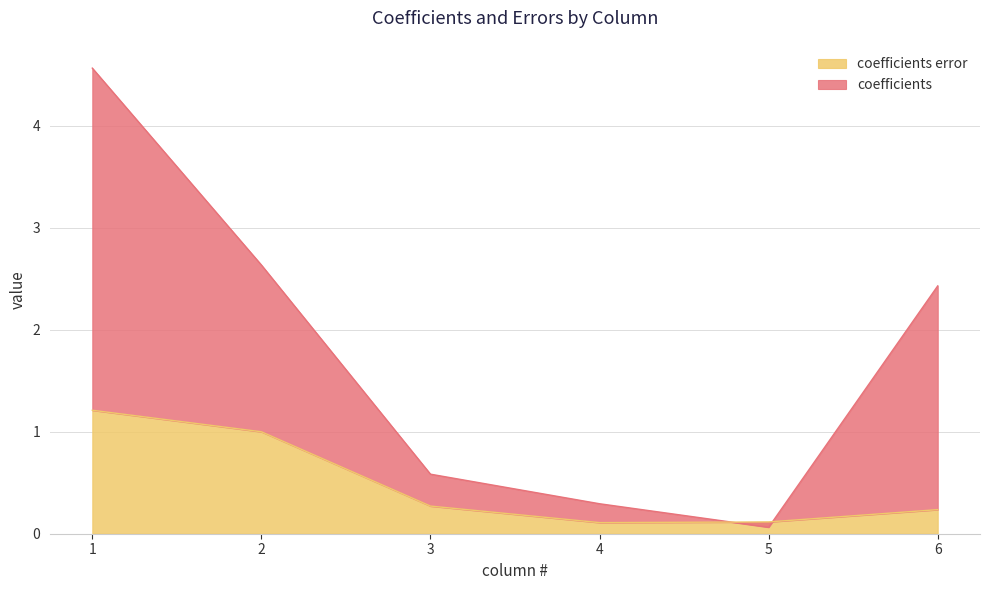

What is the difference between the maximum and minimum values in the coefficients series?

4.5